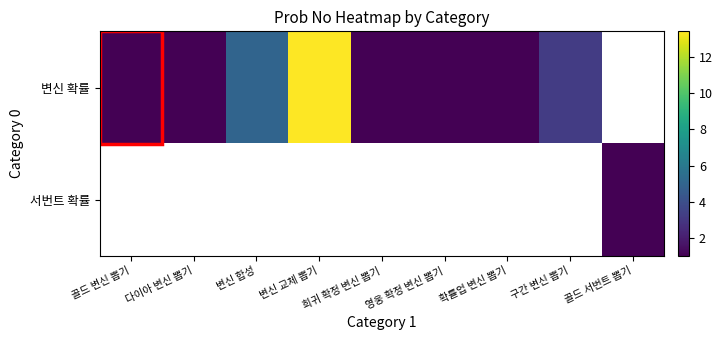

How many categories are shown in the chart?

9